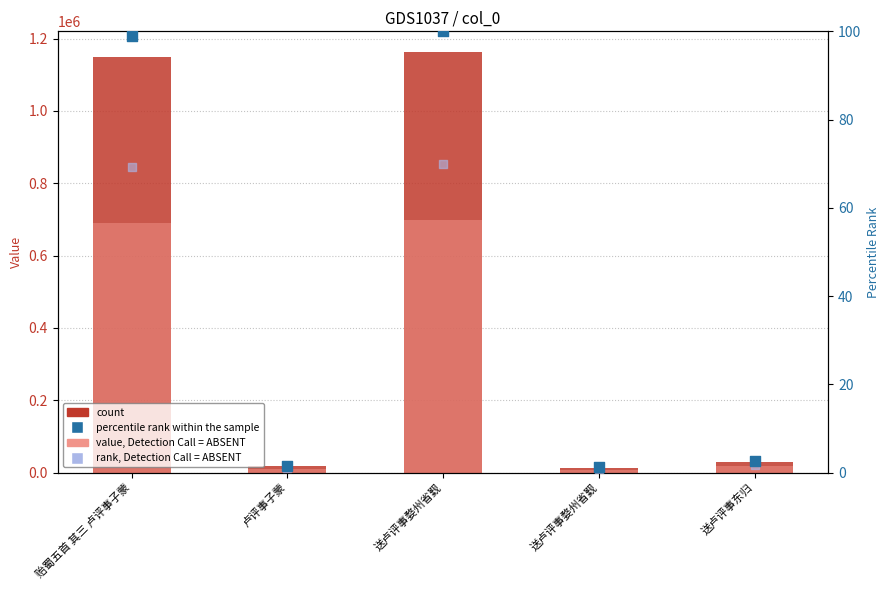

Which series contains the lowest Y value?

rank (scaled variant)